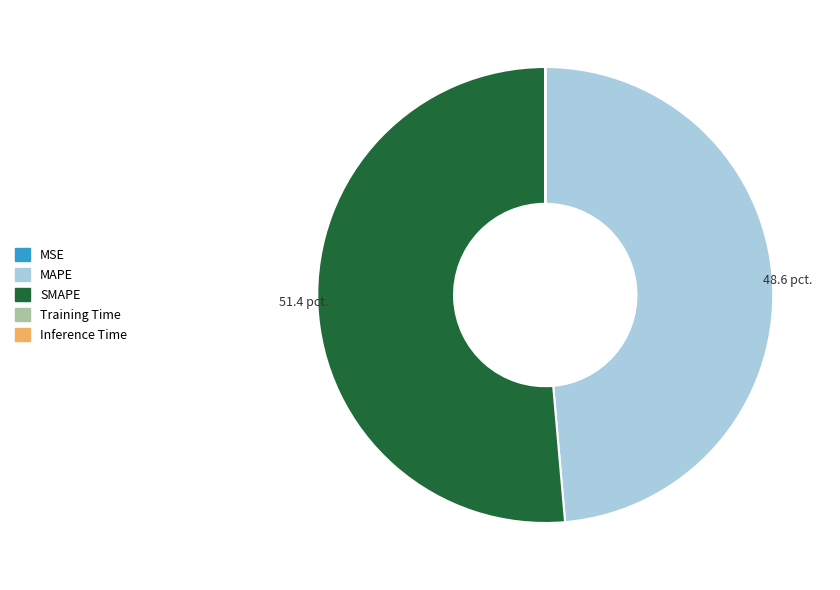

Which category has the biggest portion of the pie?

SMAPE